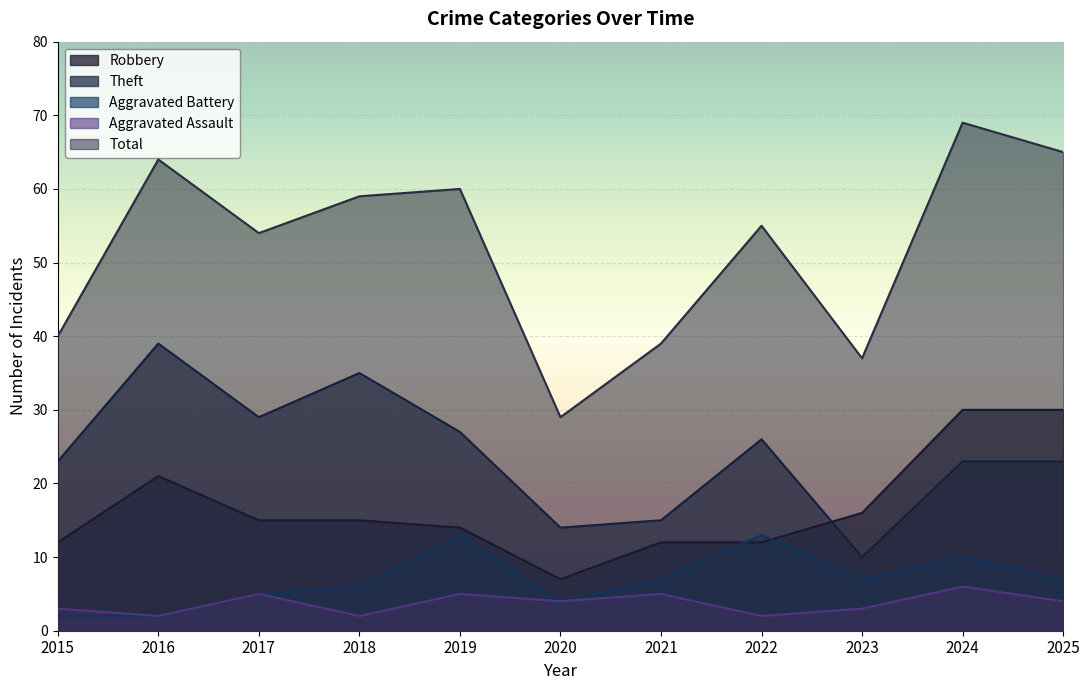

Between which two adjacent categories do Robbery and Theft first intersect?

2022 and 2023